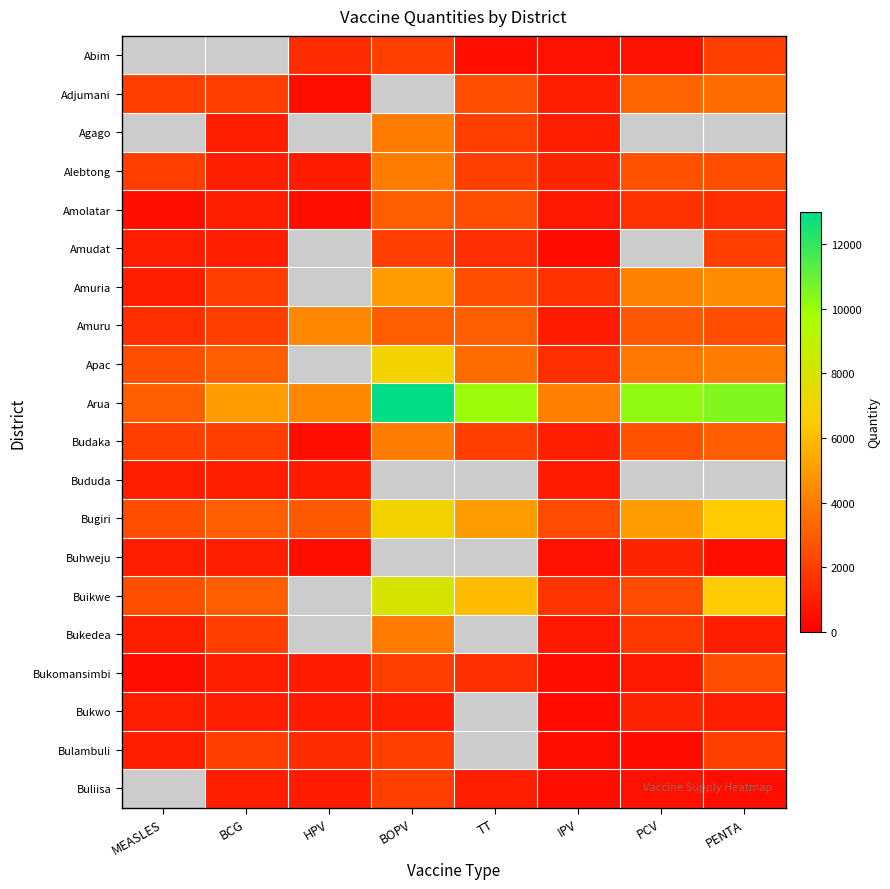

What is the sum of the Amuru values at BOPV and HPV?

7320.0